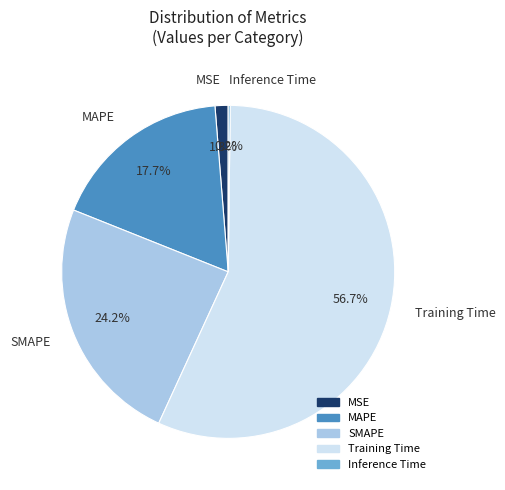

Do SMAPE and Training Time together represent more than half of the pie?

Yes